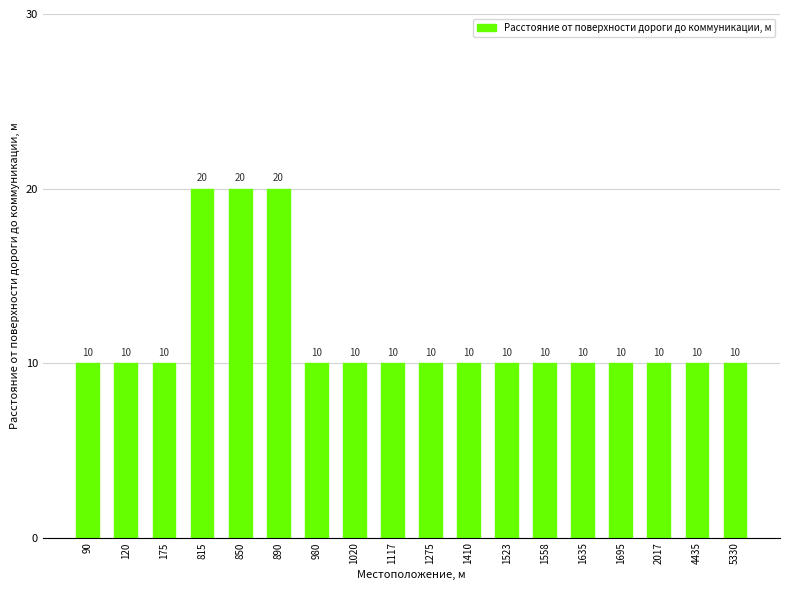

What value does the data have at 120?

10